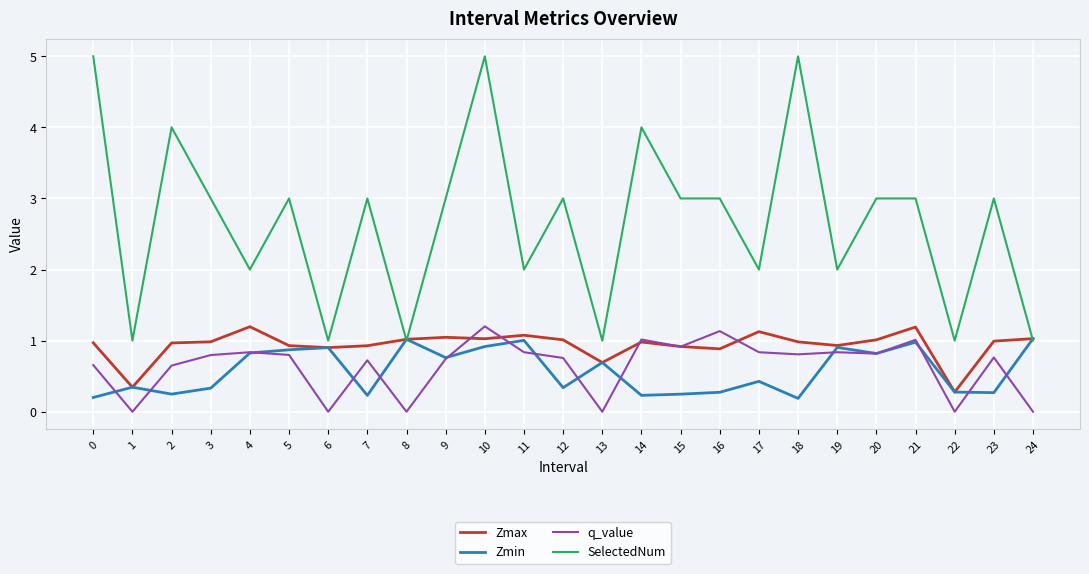

Count the number of categories in the chart.

25